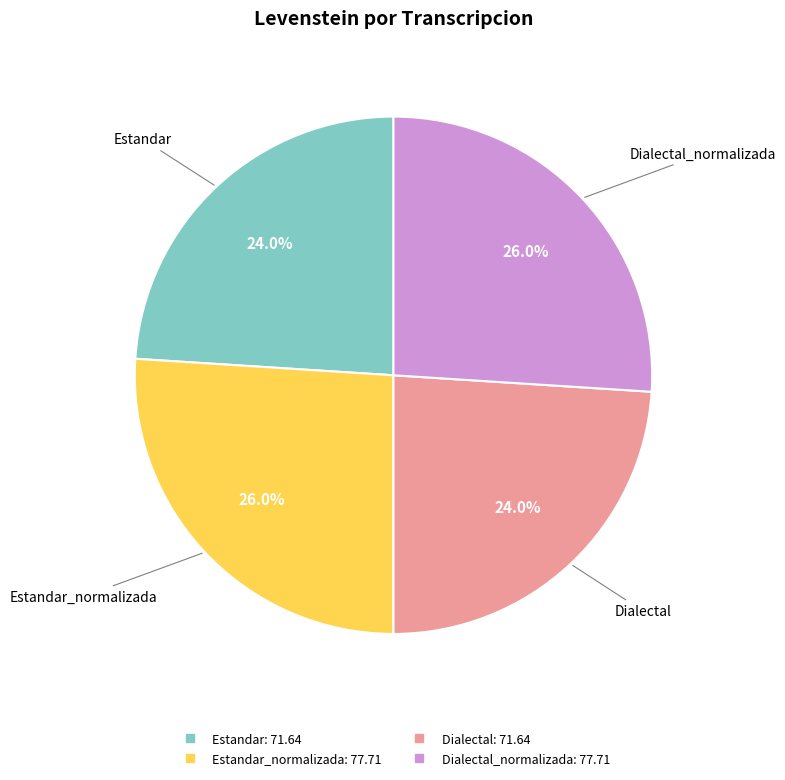

Does any single category account for the majority?

No